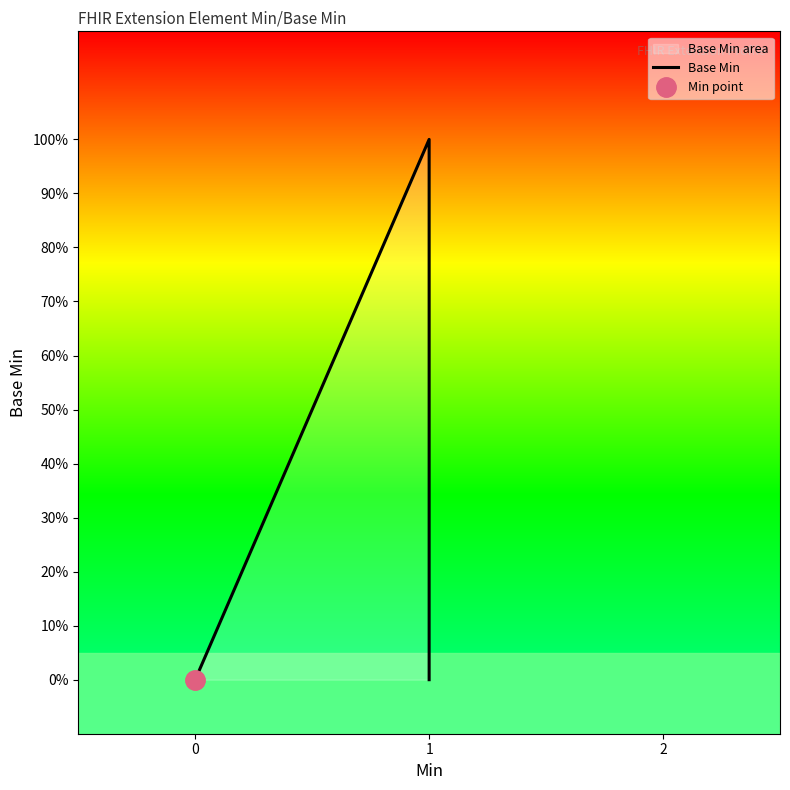

What is the difference between the maximum and minimum values?

1